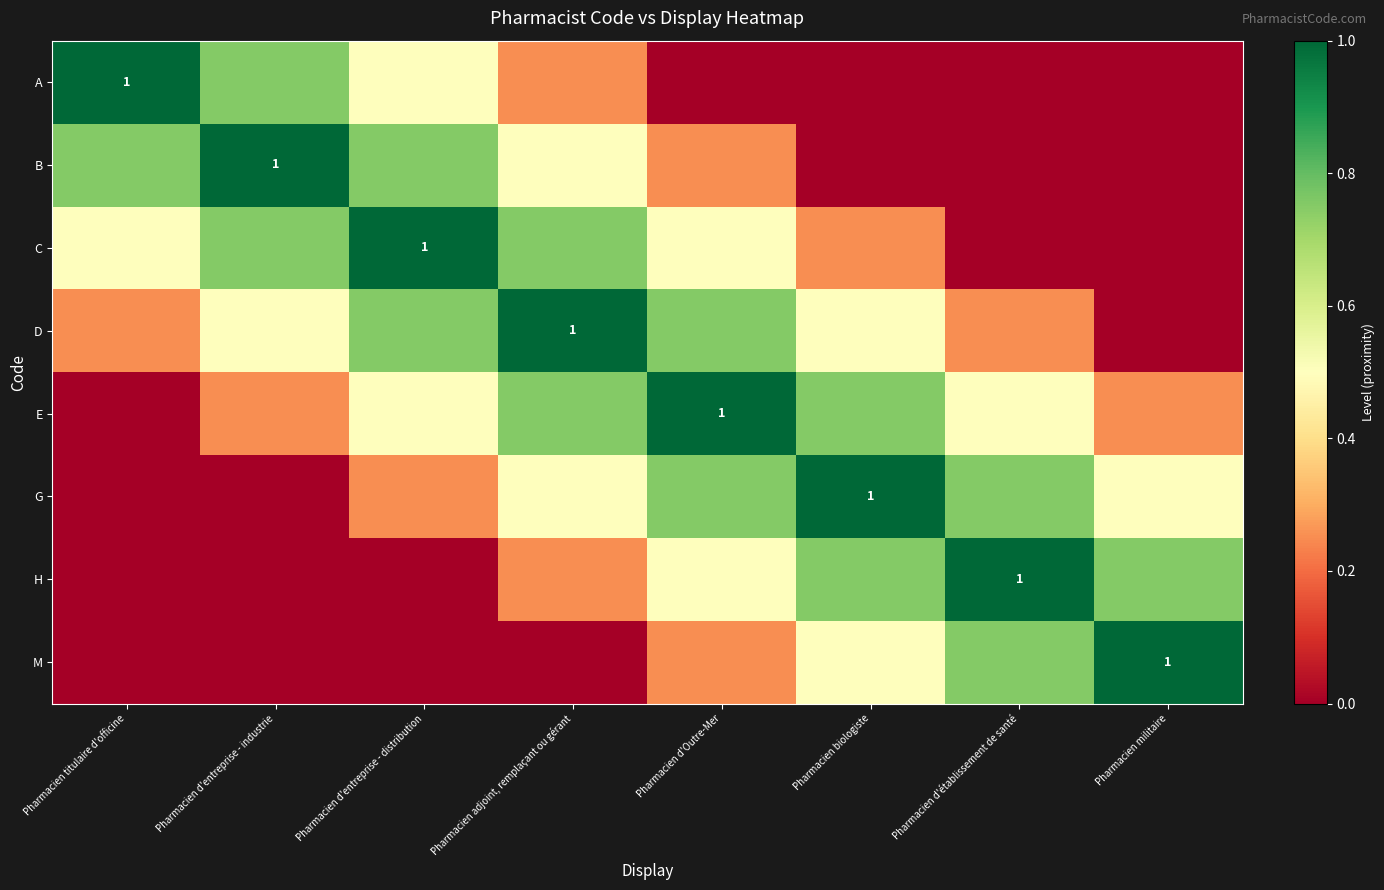

What is the maximum value shown in the chart?

1.0